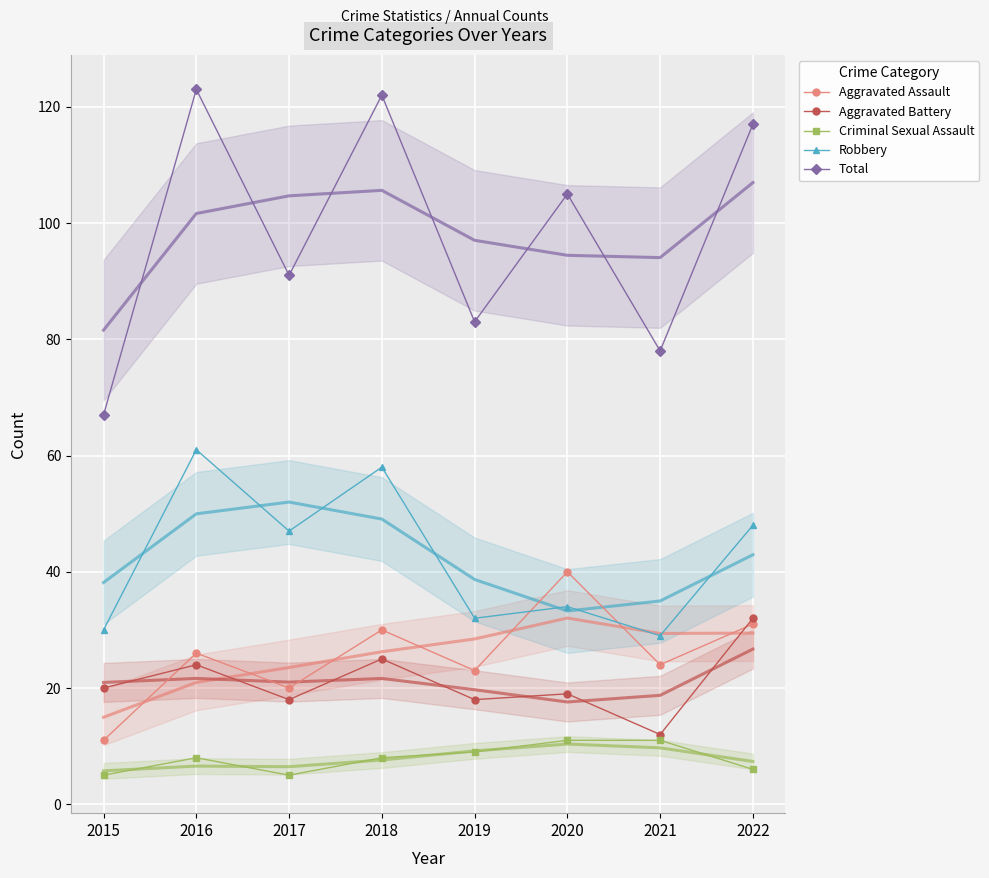

The Aggravated Assault series shows 24 at 2021. True or false?

True